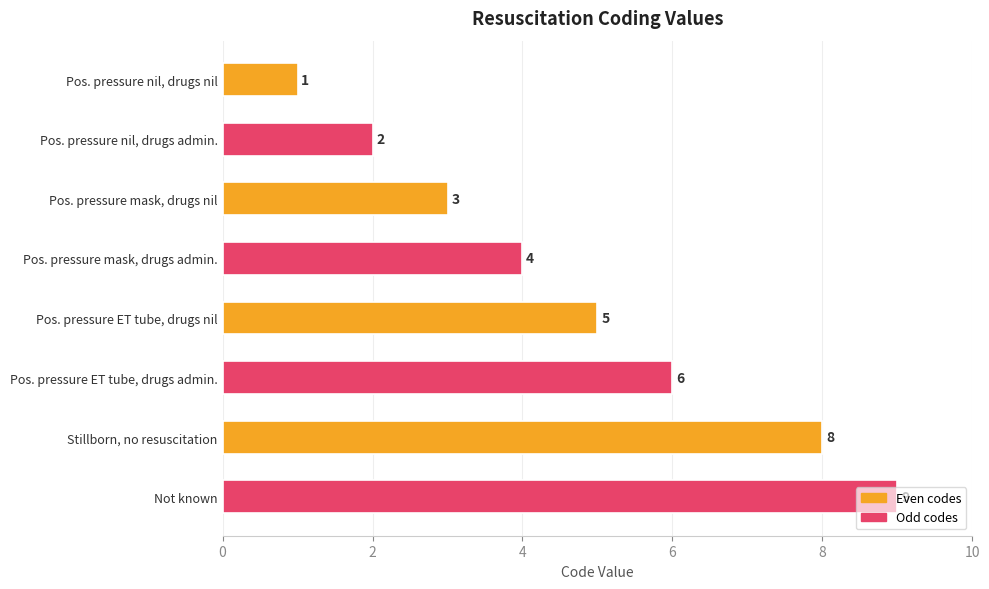

What is the ratio of the value at Pos. pressure mask, drugs admin. to the value at Pos. pressure nil, drugs nil?

4.0